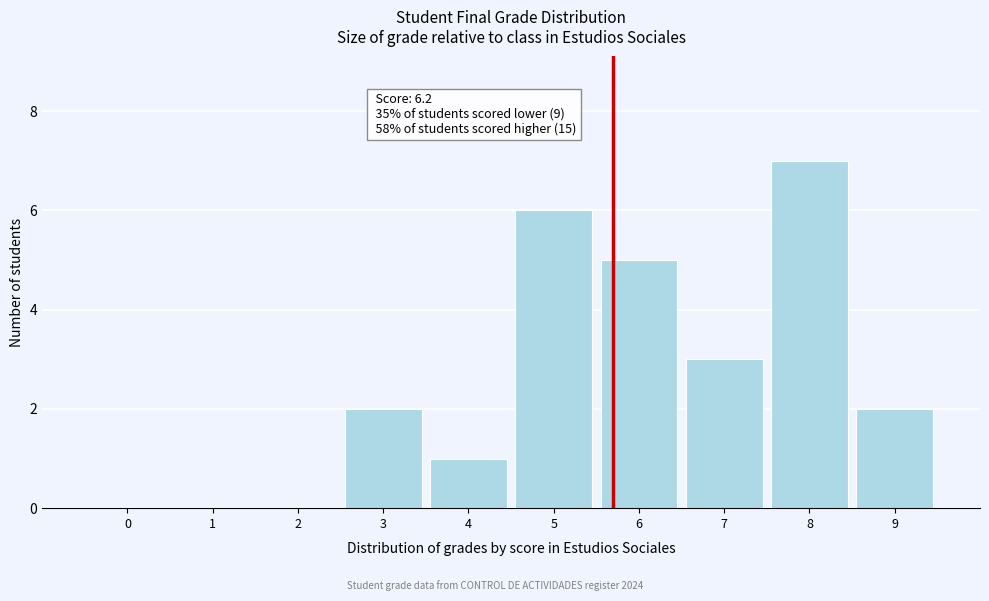

Reading left to right, transcribe all the data shown in this chart.

0=0	1=0	2=0	3=2	4=1	5=6	6=5	7=3	8=7	9=2